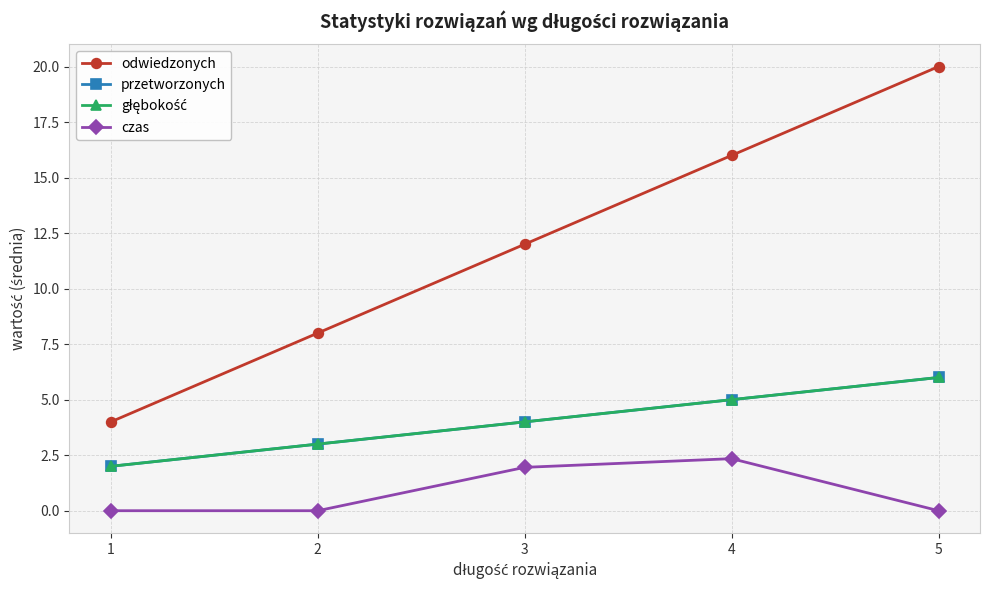

Which series has the largest total across all categories?

odwiedzonych